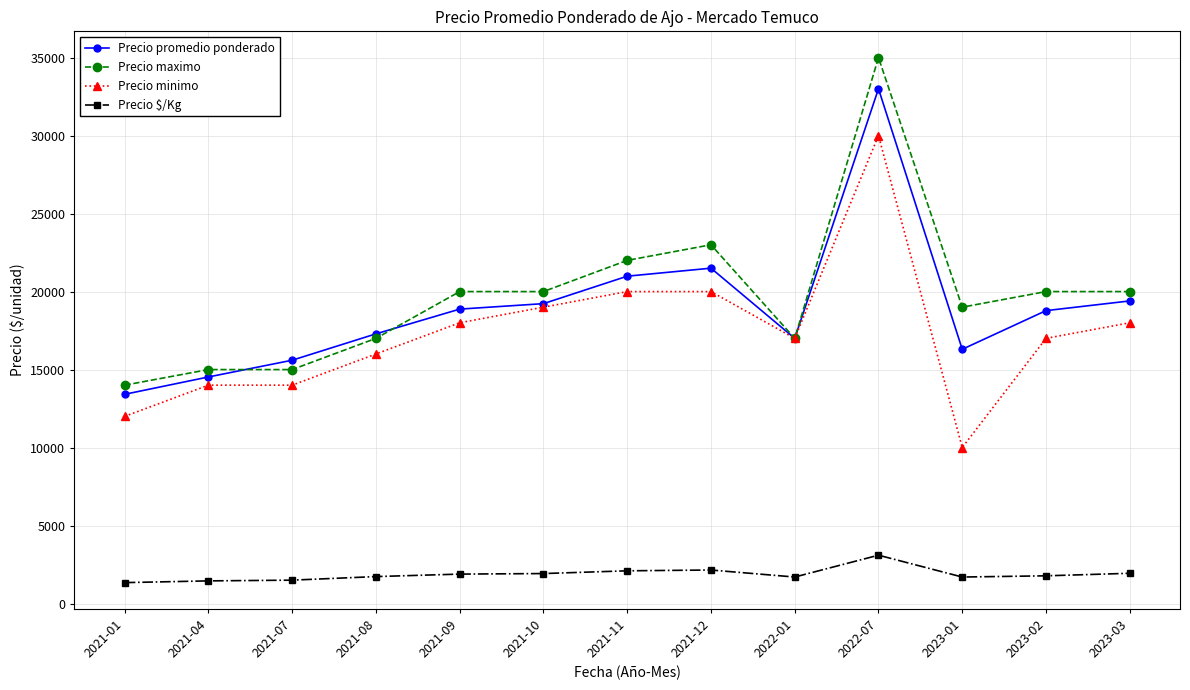

What is the difference between the maximum and minimum values in the Precio minimo series?

20000